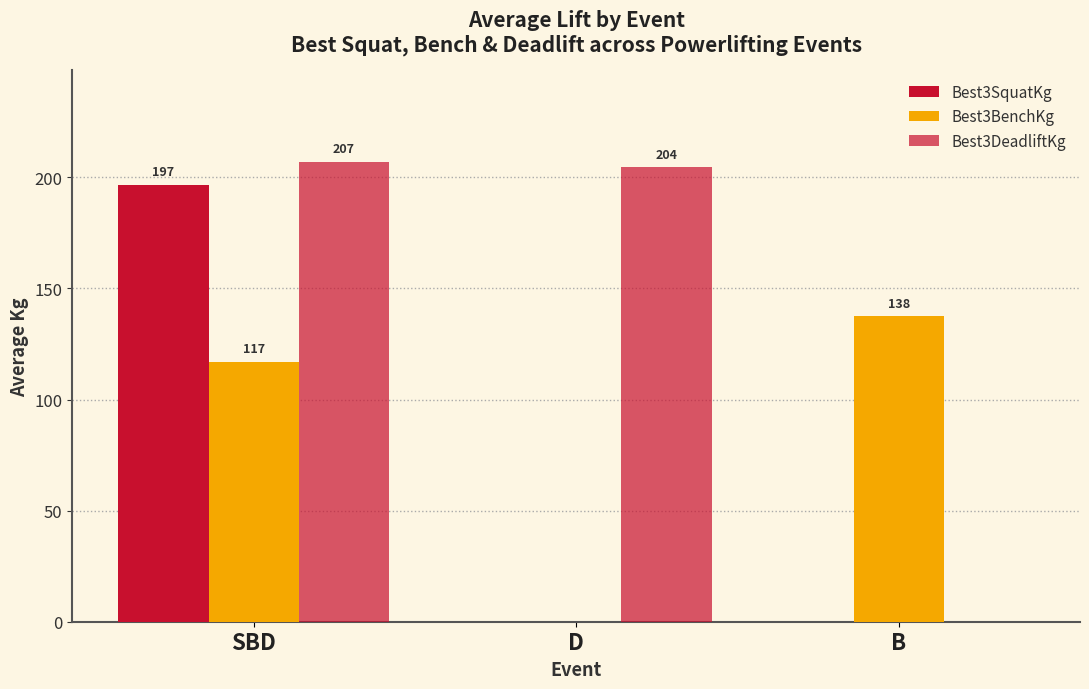

What is the total value across all series at B?

137.5